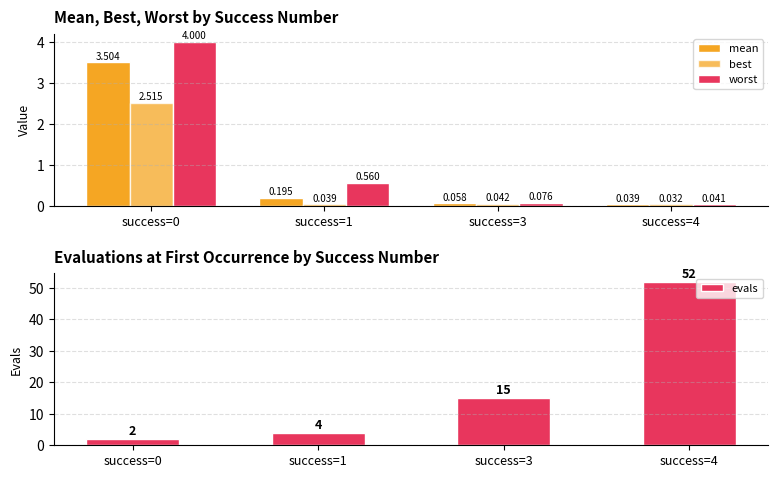

What are all the series names shown in the legend?

mean, best, worst, evals